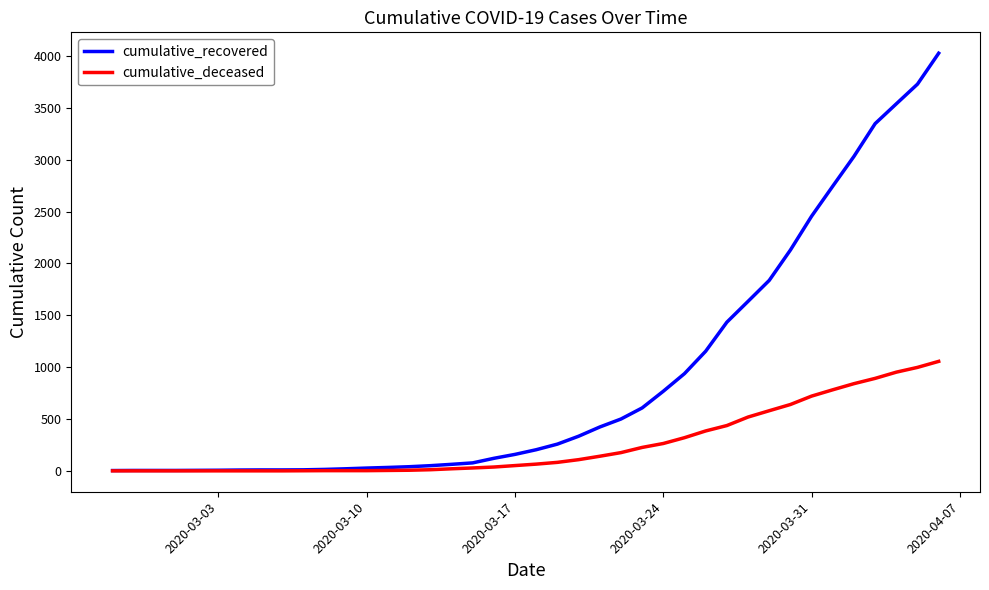

List the series in order of their overall mean, lowest first.

cumulative_deceased, cumulative_recovered